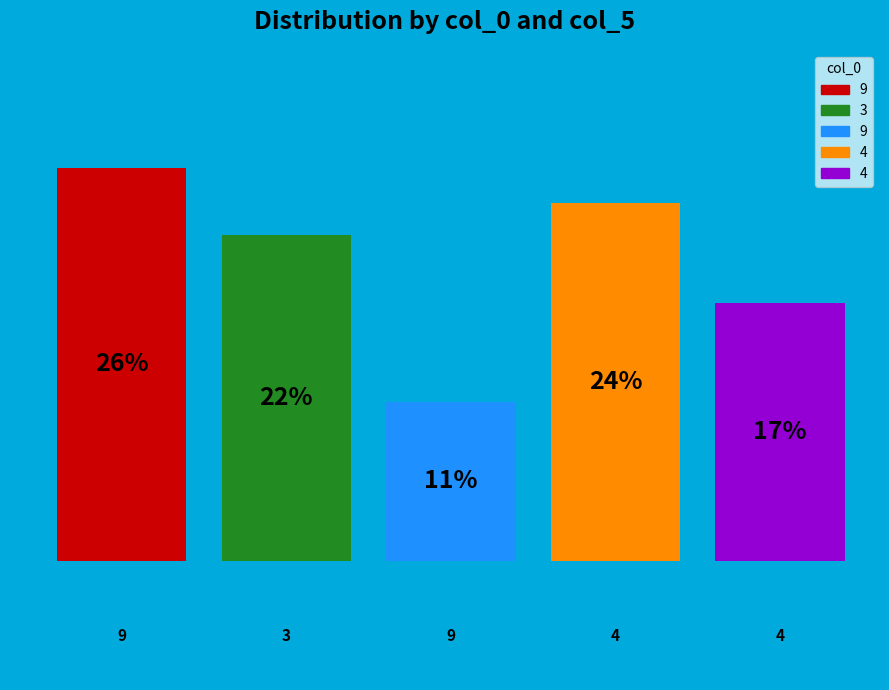

How many slices are in this pie chart?

5